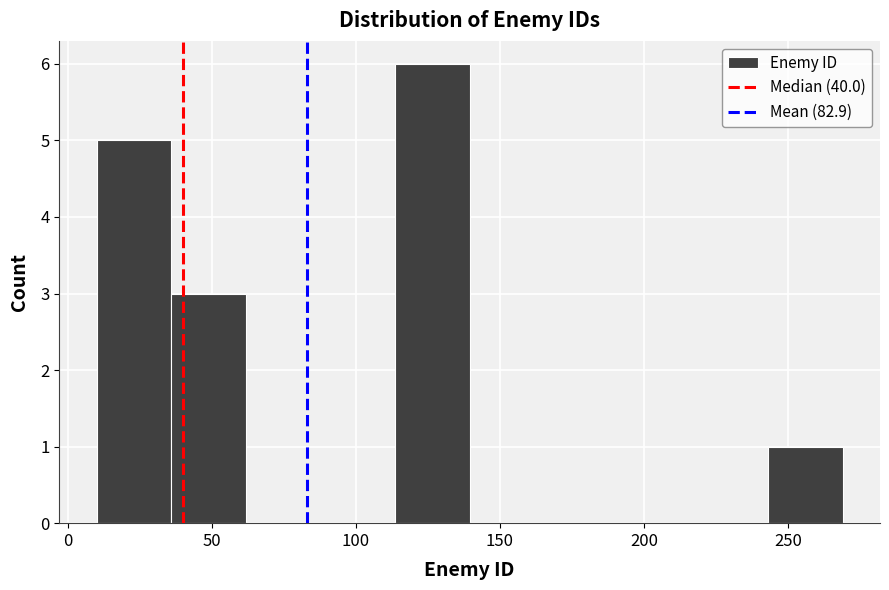

How tall is the bar that spans 245 to 270 on the x-axis? Neither the bar edges nor the heights are printed on the chart, so give them approximately, as read against the axes.

1